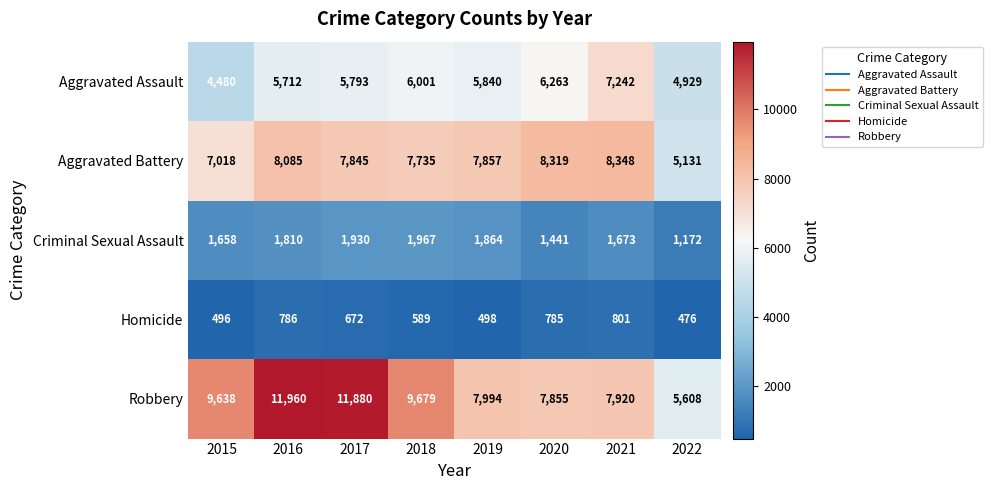

How many data points does each series have?

8